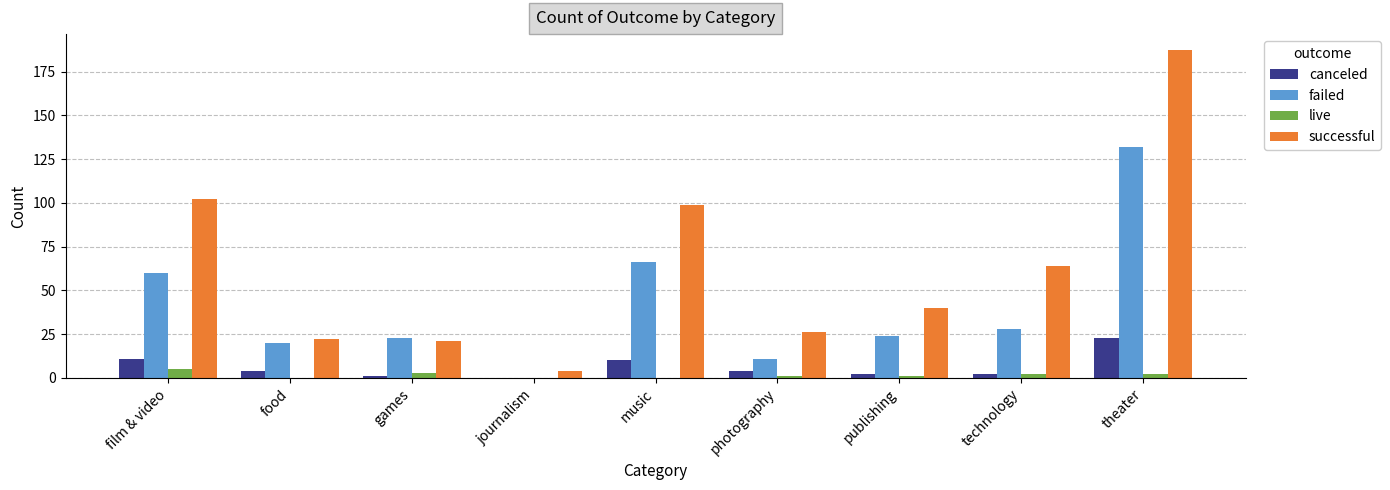

Is it true that failed equals 113 at music?

False